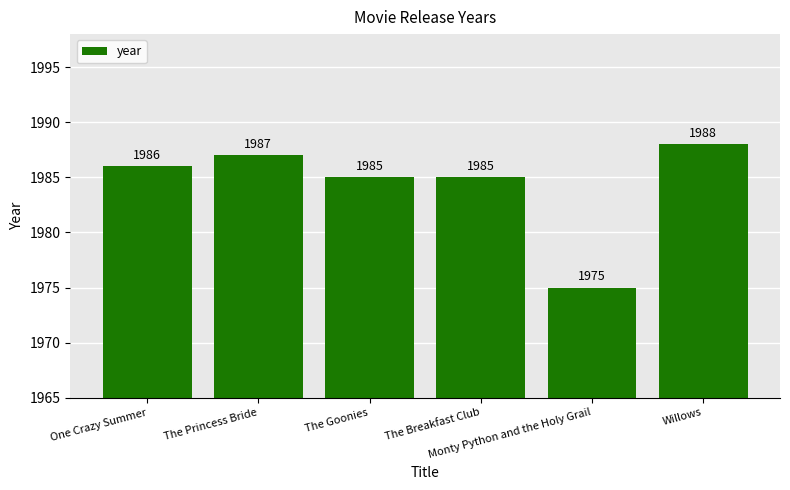

What is the change in value from The Goonies to Monty Python and the Holy Grail?

-10